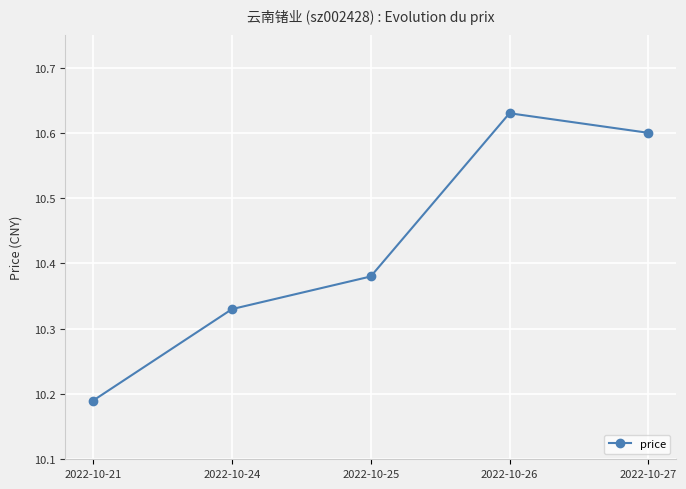

How many interior local peaks (higher than both neighbors) does the data have?

1